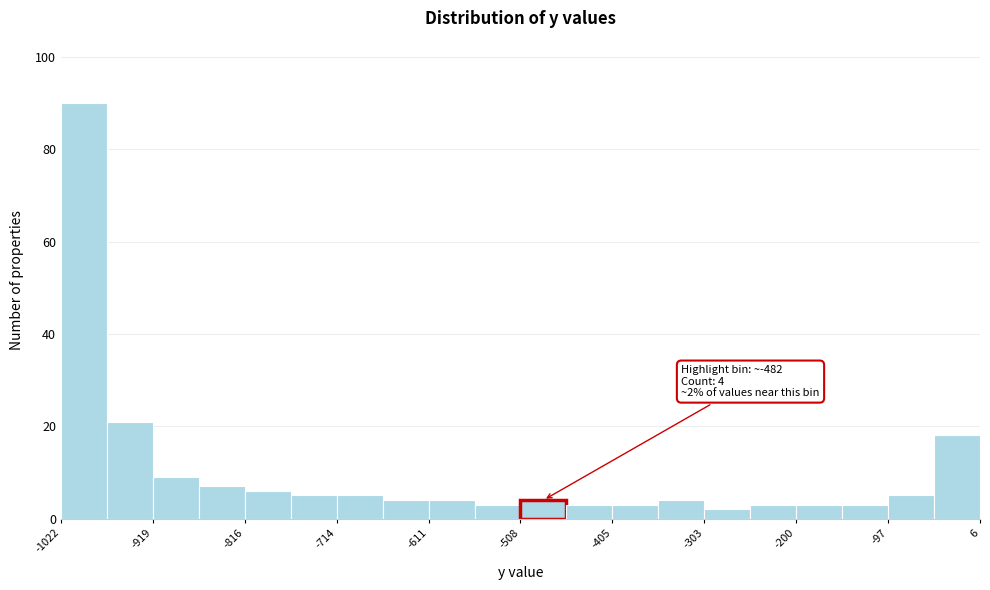

Around what value on the x-axis is the tallest bar? Give the approximate position of its centre, as read against the axis.

-1000